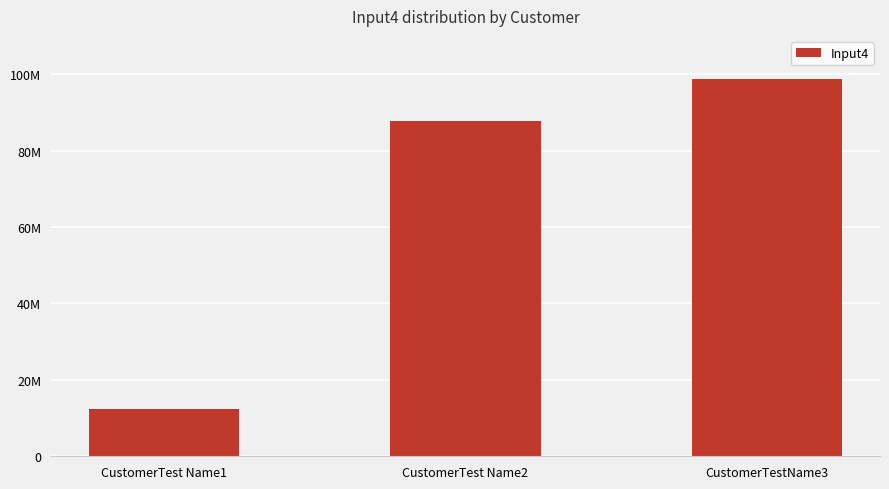

Rank the categories by value from lowest to highest.

CustomerTest Name1, CustomerTest Name2, CustomerTestName3